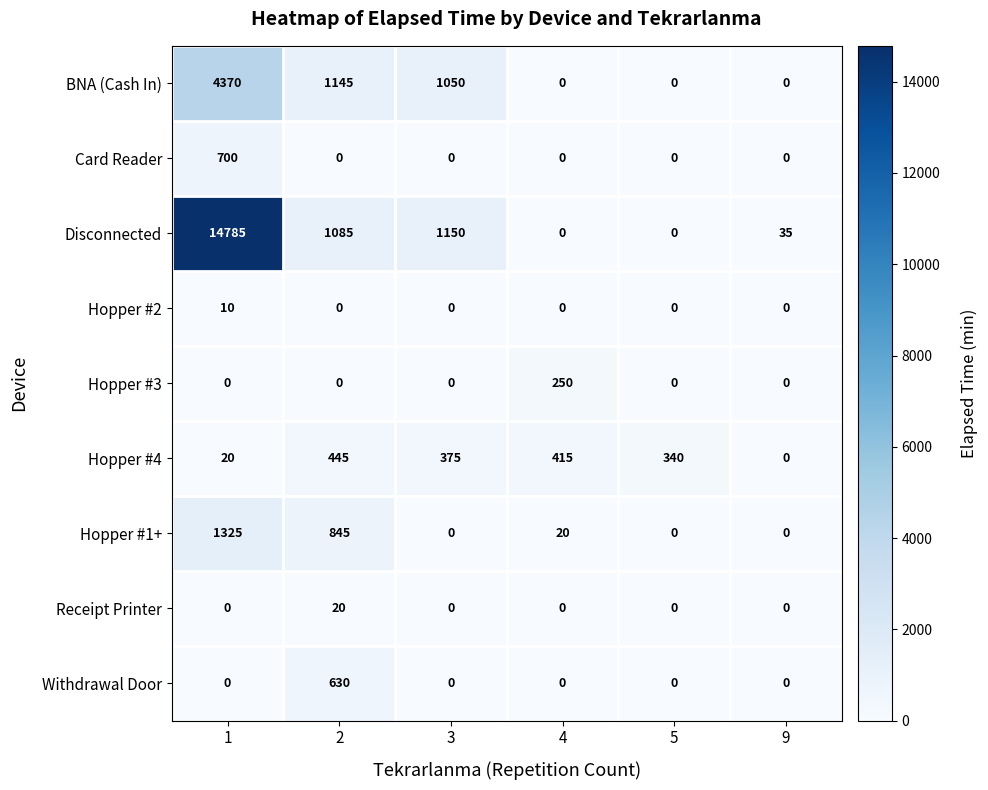

What is the spread (max minus min) of values at 9?

35